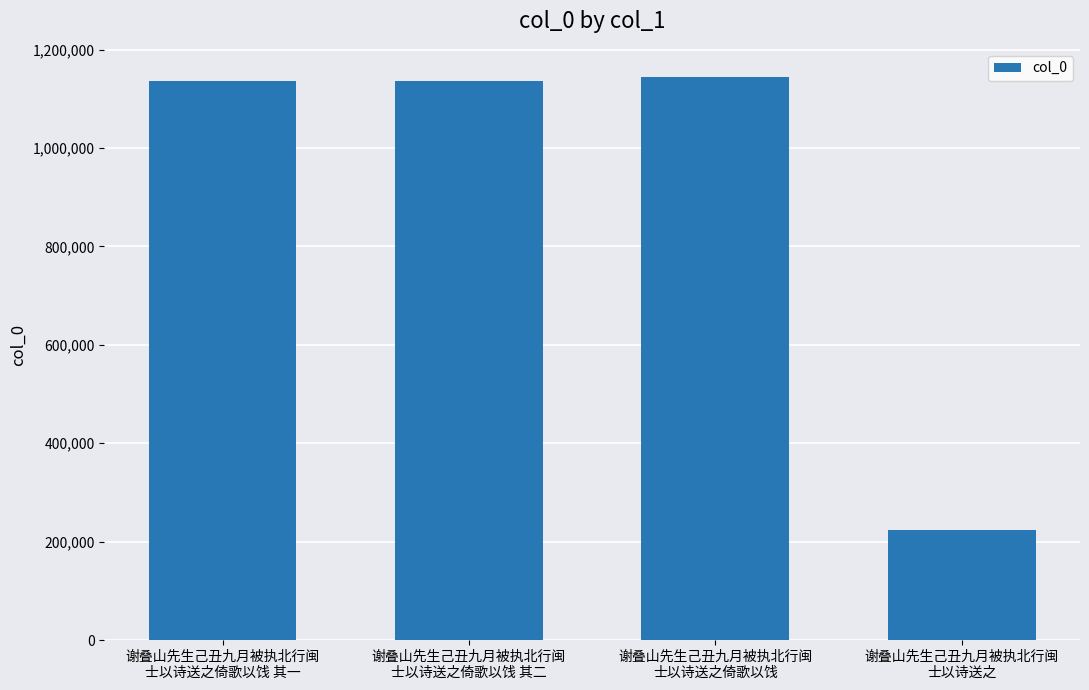

What is the difference between the maximum and minimum values?

919526